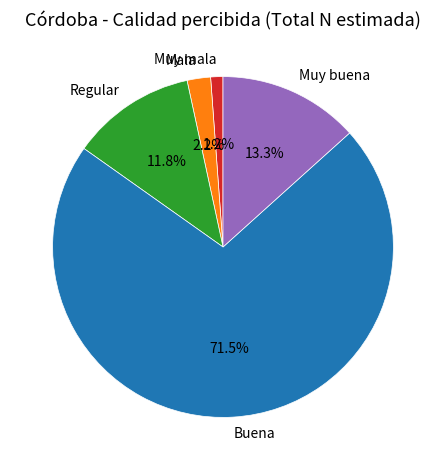

Rank the categories by value from lowest to highest.

Muy mala, Mala, Regular, Muy buena, Buena